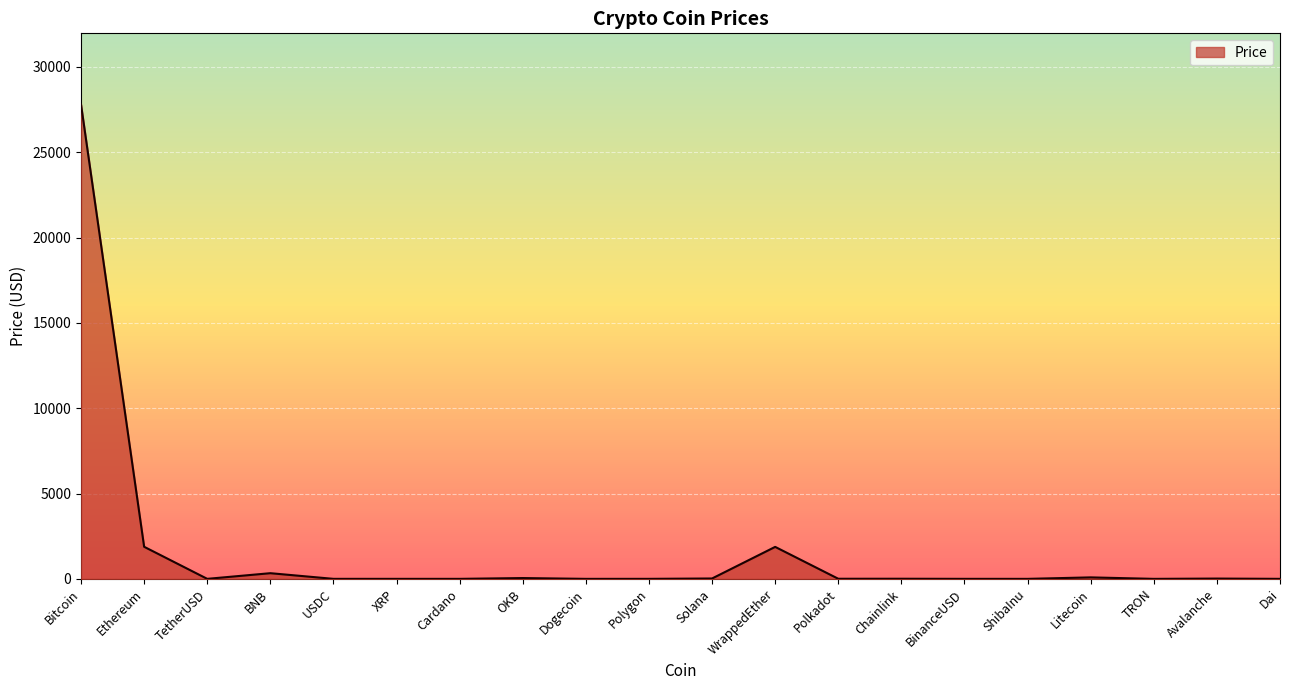

What is the difference between the maximum and minimum values?

27793.6